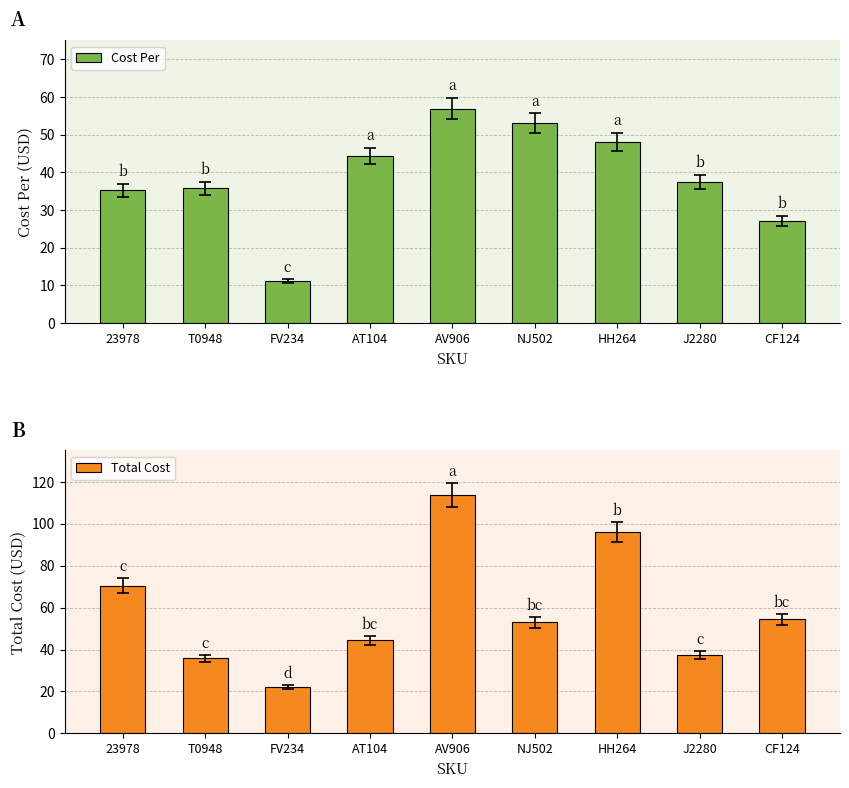

The Cost Per series shows 27.2 at CF124. True or false?

True